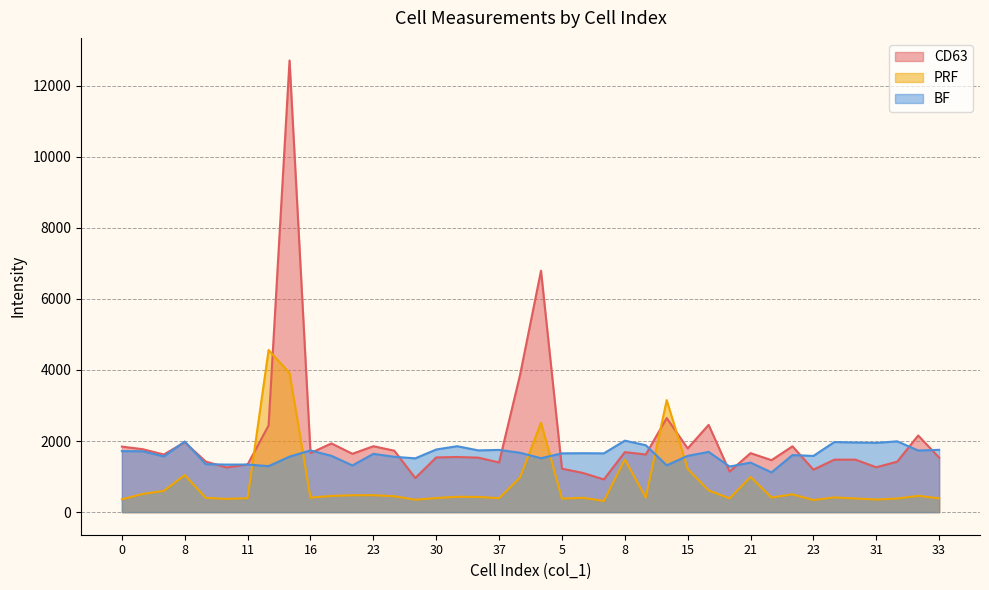

What is the difference between the second highest and second lowest values in the PRF series?

3572.7